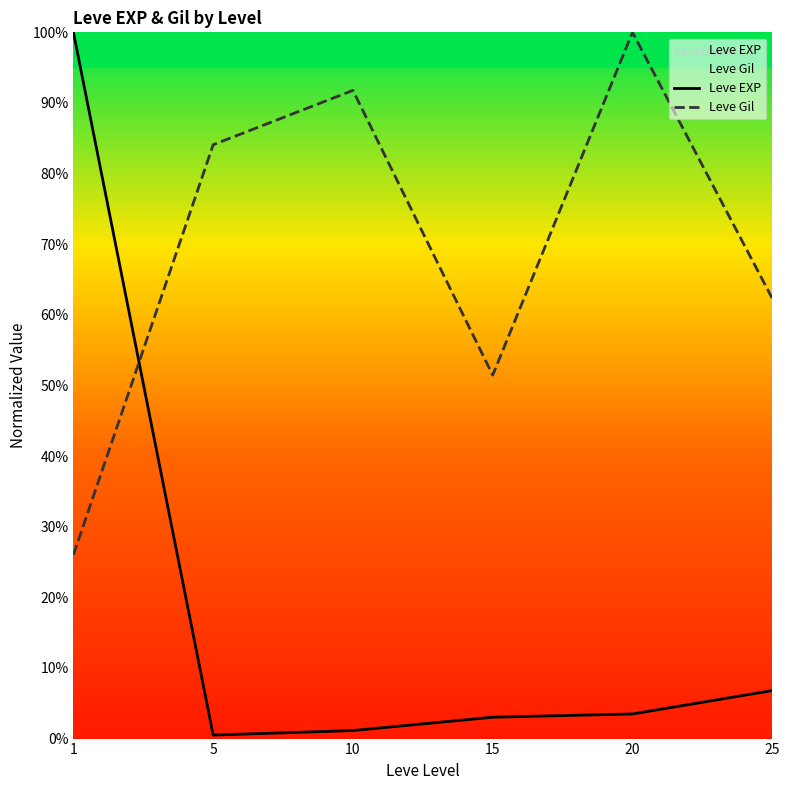

How many data points in Leve Gil are above 84?

3